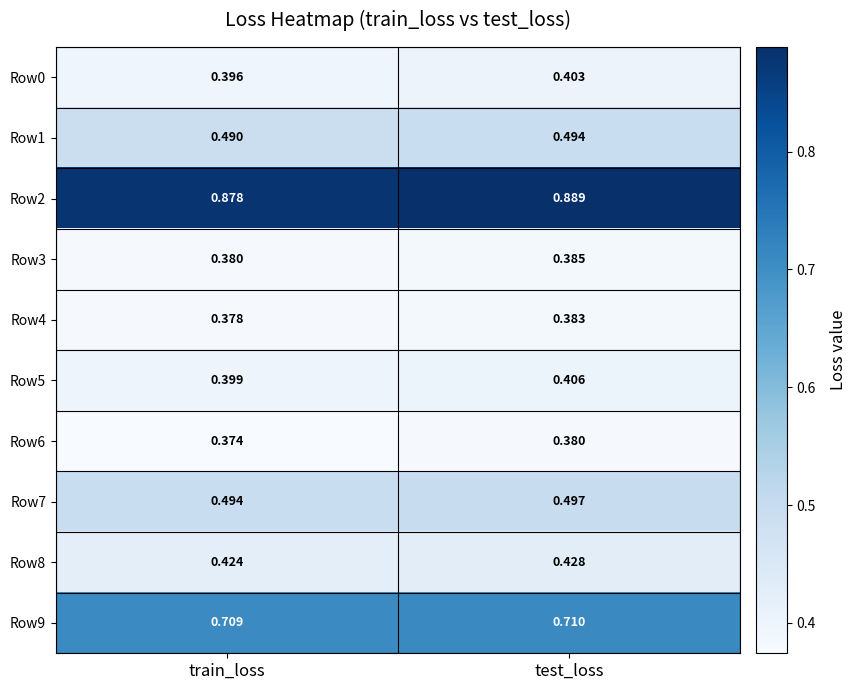

Is the value of Row4 at test_loss greater than the value of Row7 at train_loss?

No